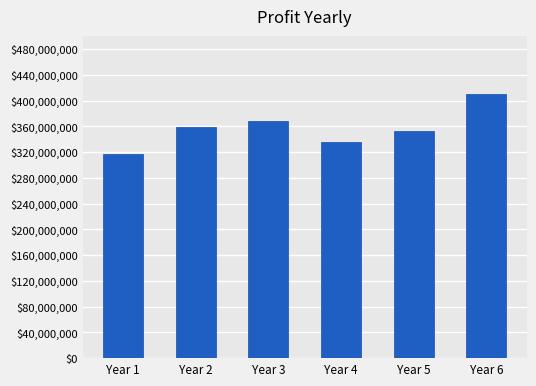

True or false: the data shows 335000000 at Year 4.

True